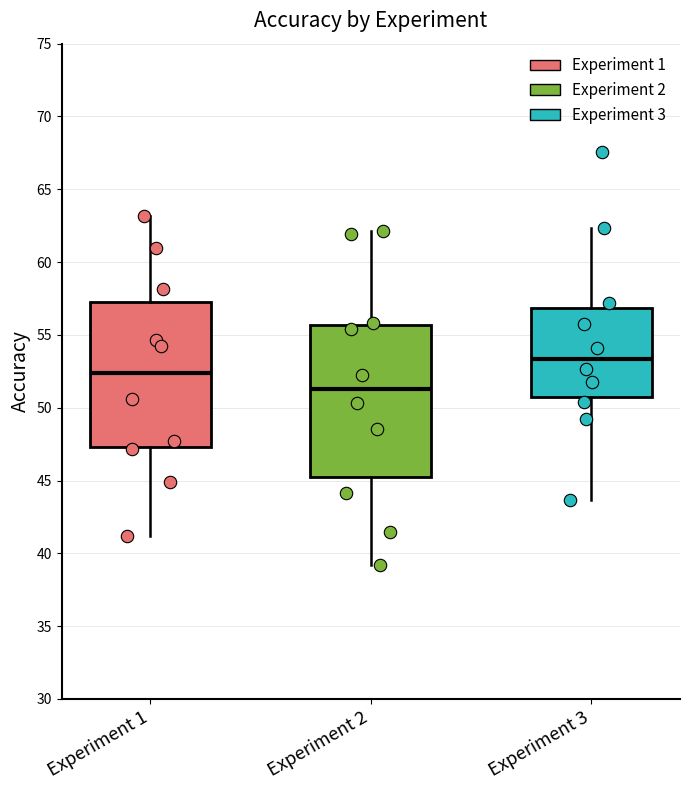

Reading left to right, transcribe this box plot: for each box, give where its median line is, the range the box spans, and where its two whiskers end, as read against the y-axis. The values are not printed on the chart, so give them approximately, as read against the axis.

Experiment 1: median 52.5, box 47.5 to 57.5, whiskers 41.0 to 63.0
Experiment 2: median 51.5, box 45.0 to 55.5, whiskers 39.0 to 62.0
Experiment 3: median 53.5, box 50.5 to 57.0, whiskers 43.5 to 62.5